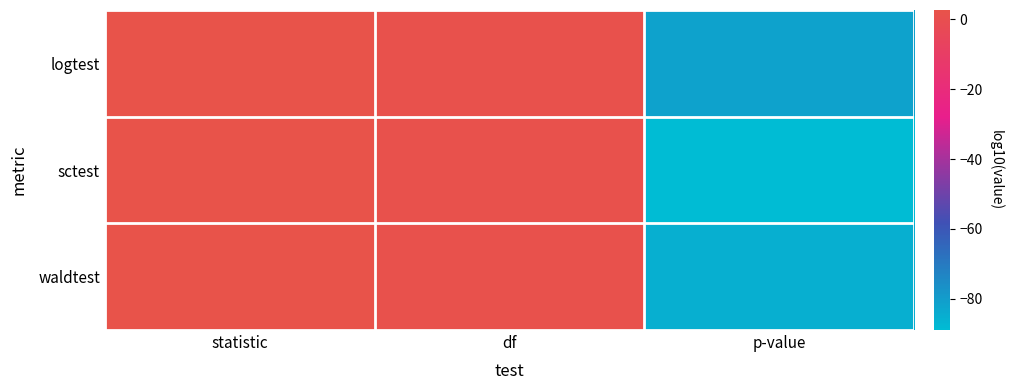

List the series in order of their peak value, lowest first.

logtest, waldtest, sctest